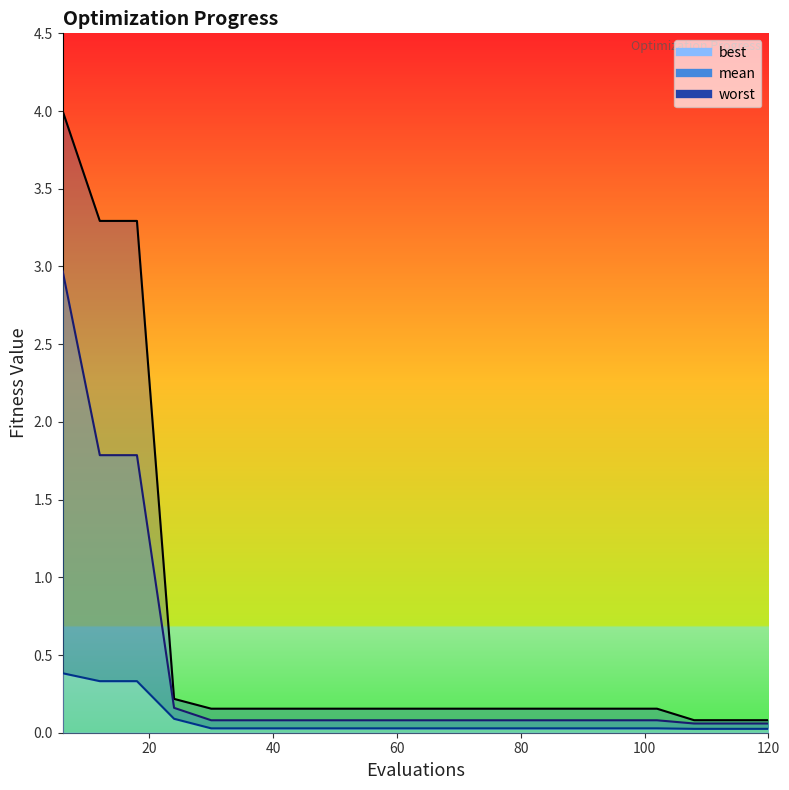

What are all the series names shown in the legend?

mean, best, worst